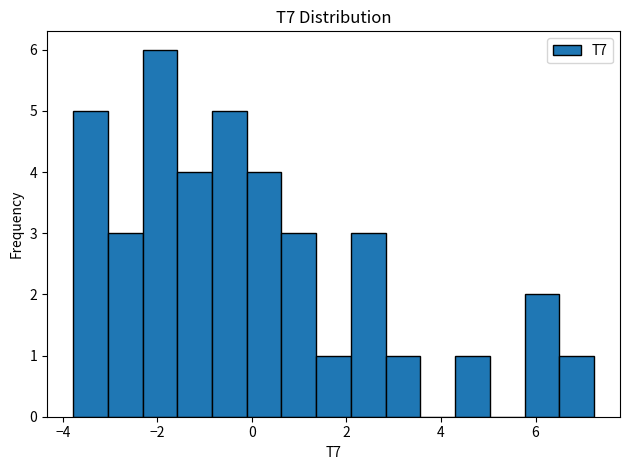

Around what value on the x-axis is the tallest bar? Give the approximate position of its centre, as read against the axis.

-2.0